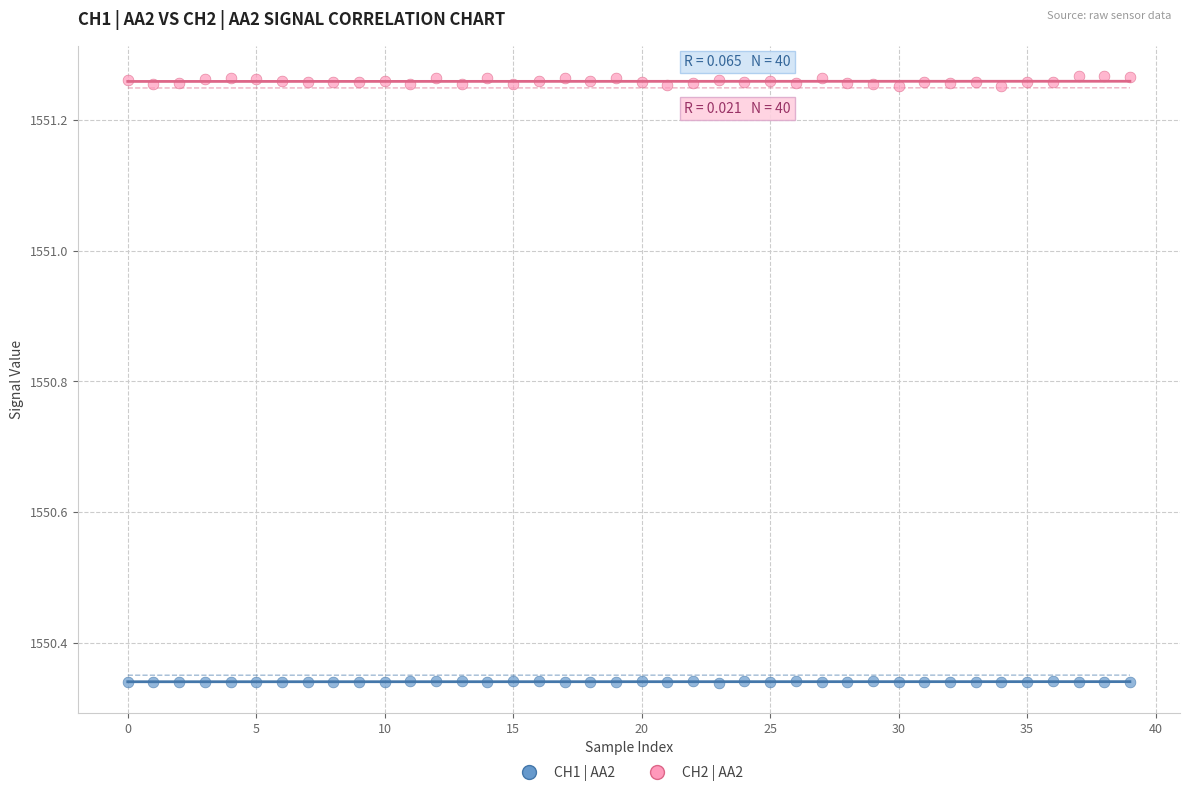

Which series contains the lowest Y value?

CH1 | AA2